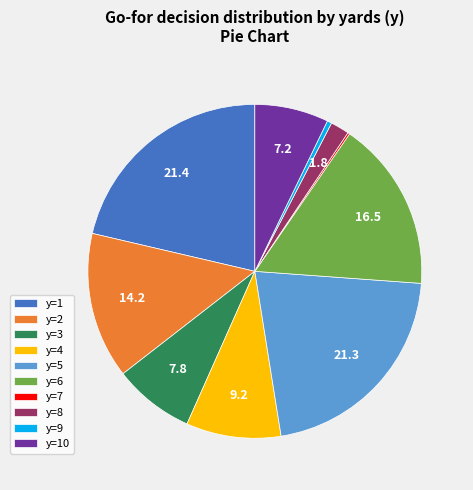

The y=5 slice represents 14% of the pie. True or false?

False